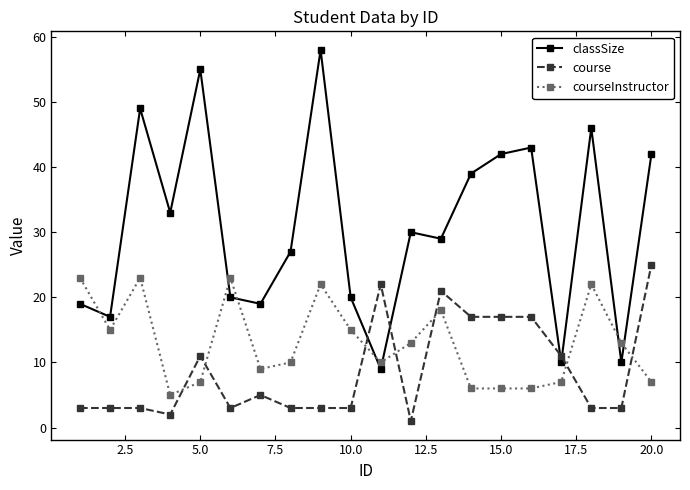

Which series ends up on top after the final intersection of course and classSize?

classSize